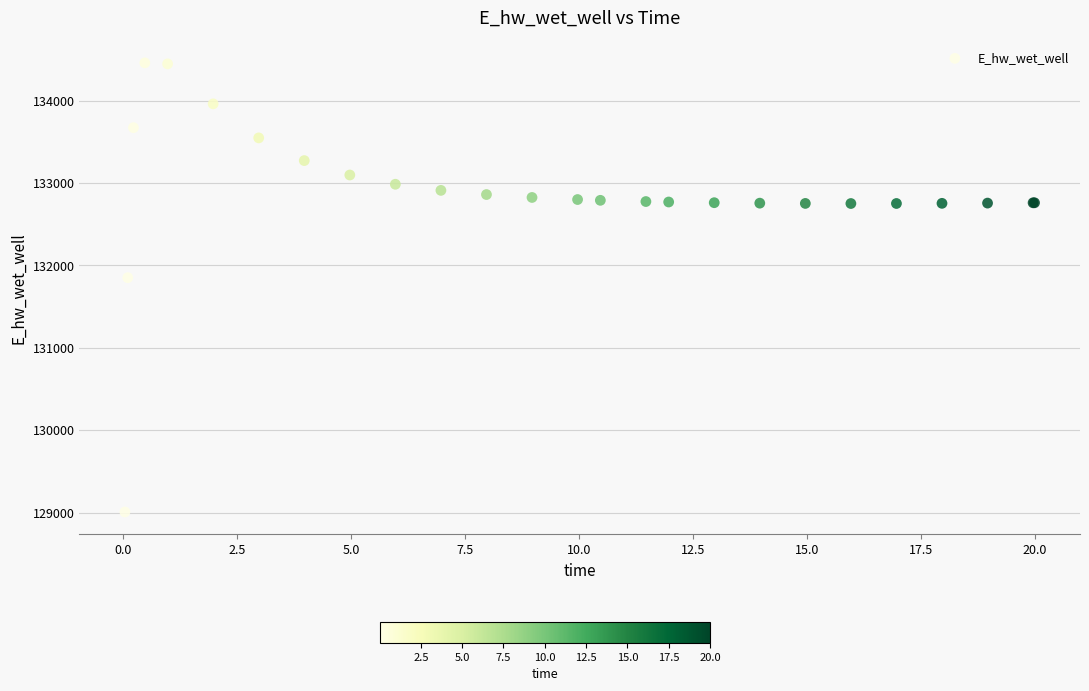

What Y value in the scatter plot is closest to 131732?

131850.9